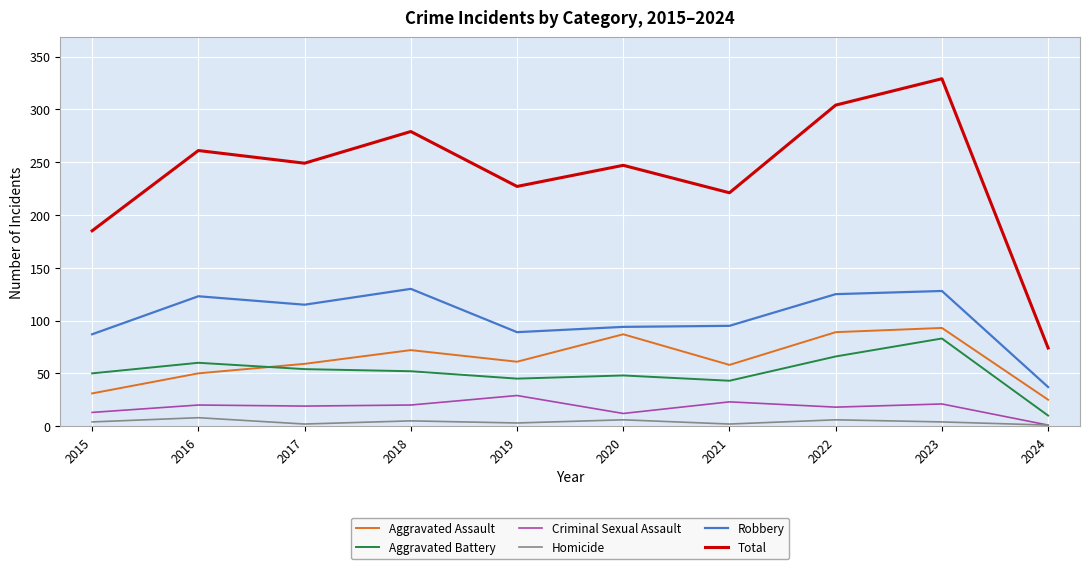

The value of Aggravated Assault at 2020 is 23. True or false?

False